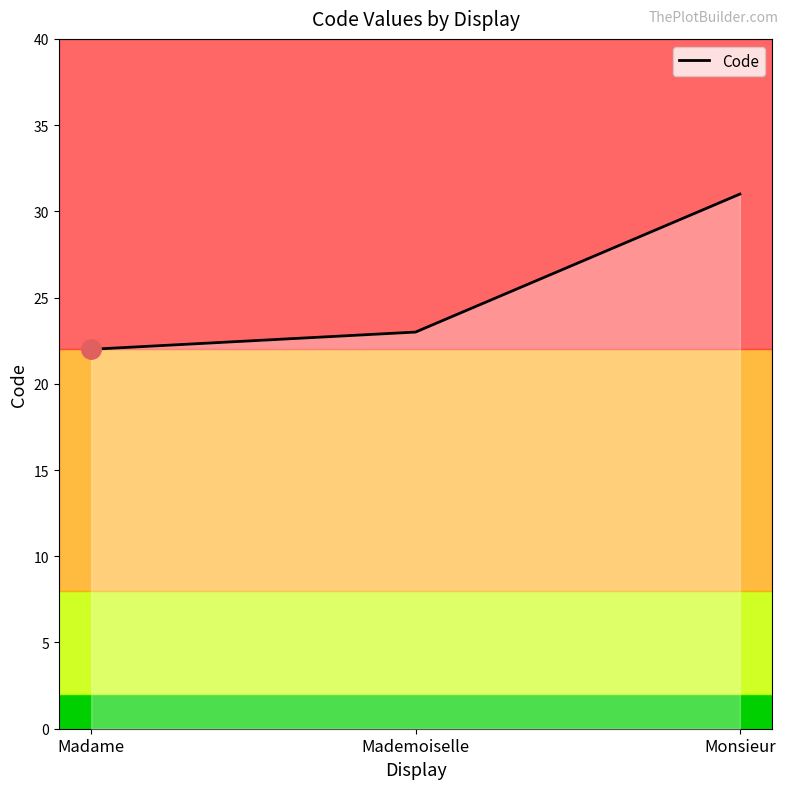

Where is the data nearest to the value 26?

Mademoiselle